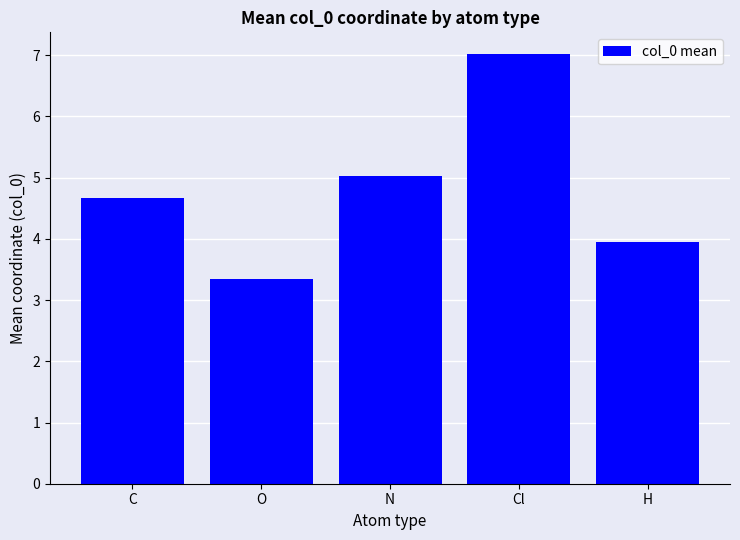

What is the label of the 1st bar from the left?

C